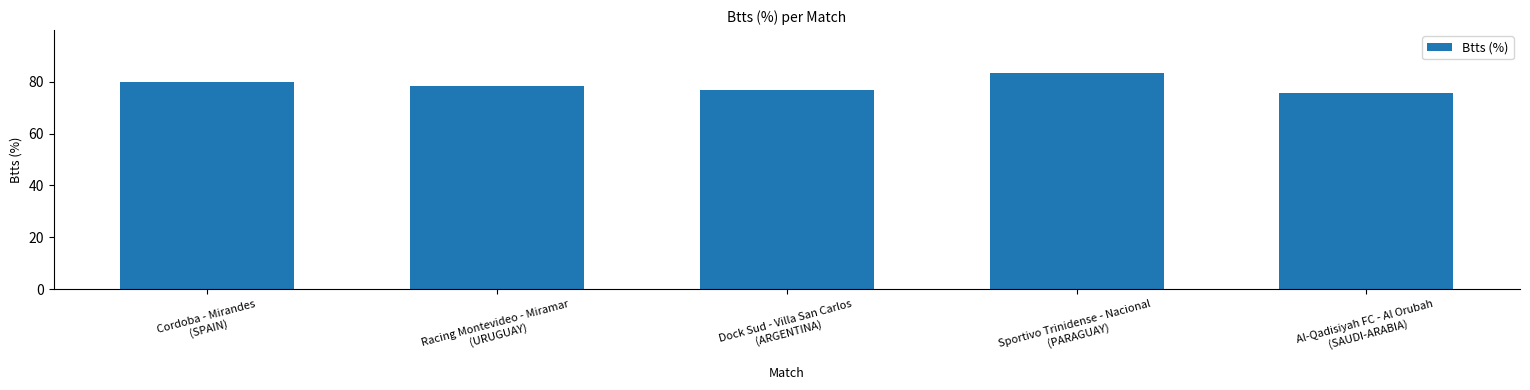

What is the smallest value displayed?

75.8